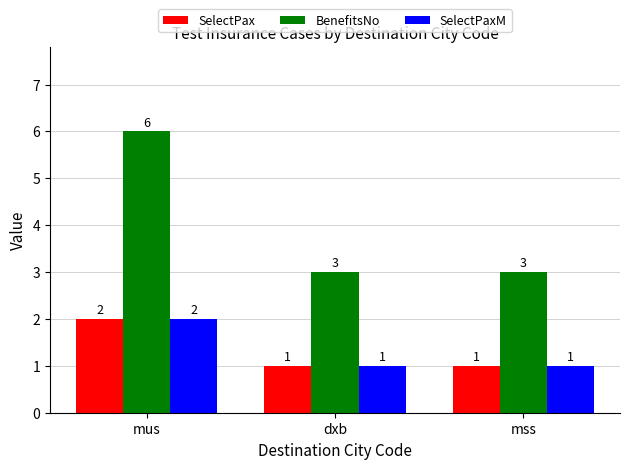

What is the greatest value displayed?

6